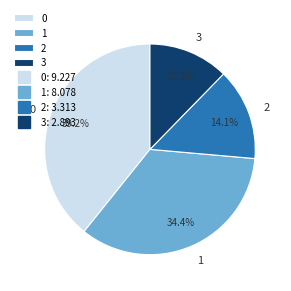

To the nearest percent, what portion does 0 represent?

39%